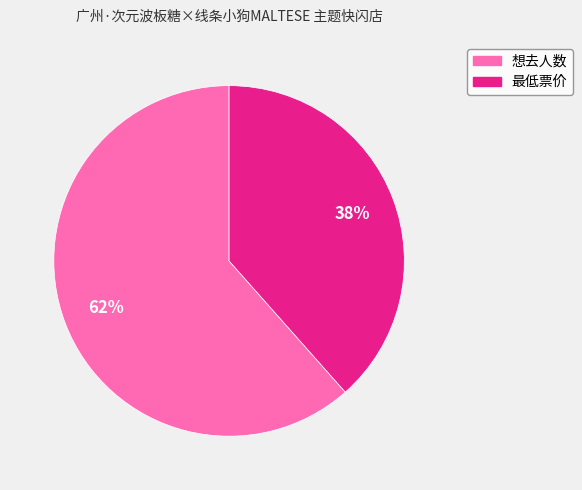

Is there a majority slice in this chart?

Yes